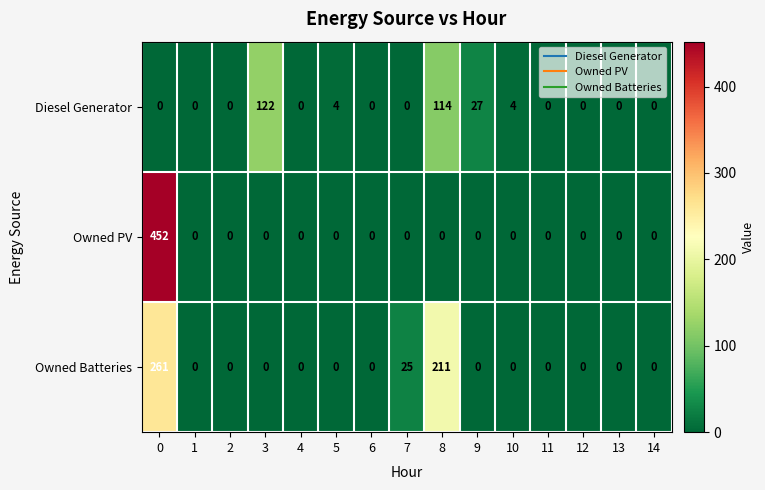

What is the difference between the maximum and minimum values in the Owned PV series?

452